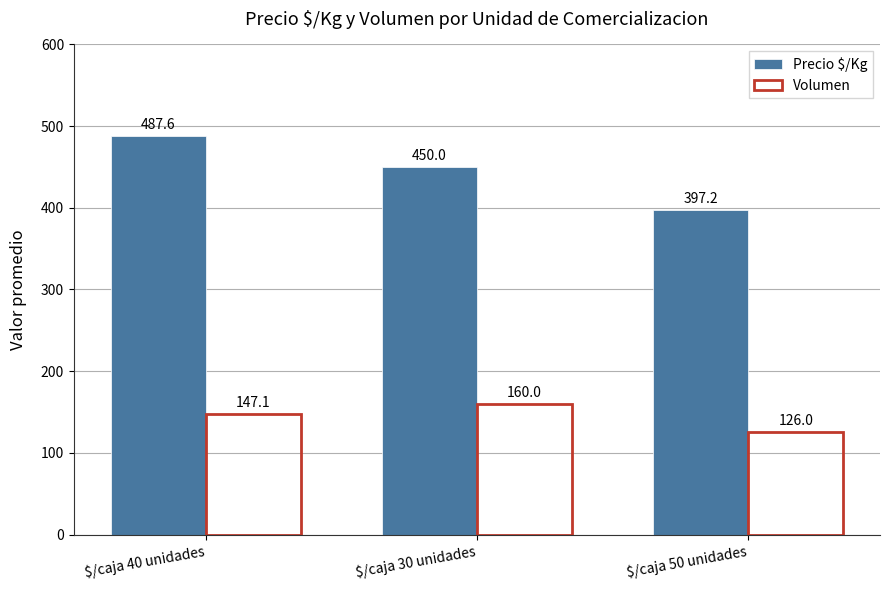

Rank the series at $/caja 40 unidades from highest to lowest value.

Precio $/Kg, Volumen